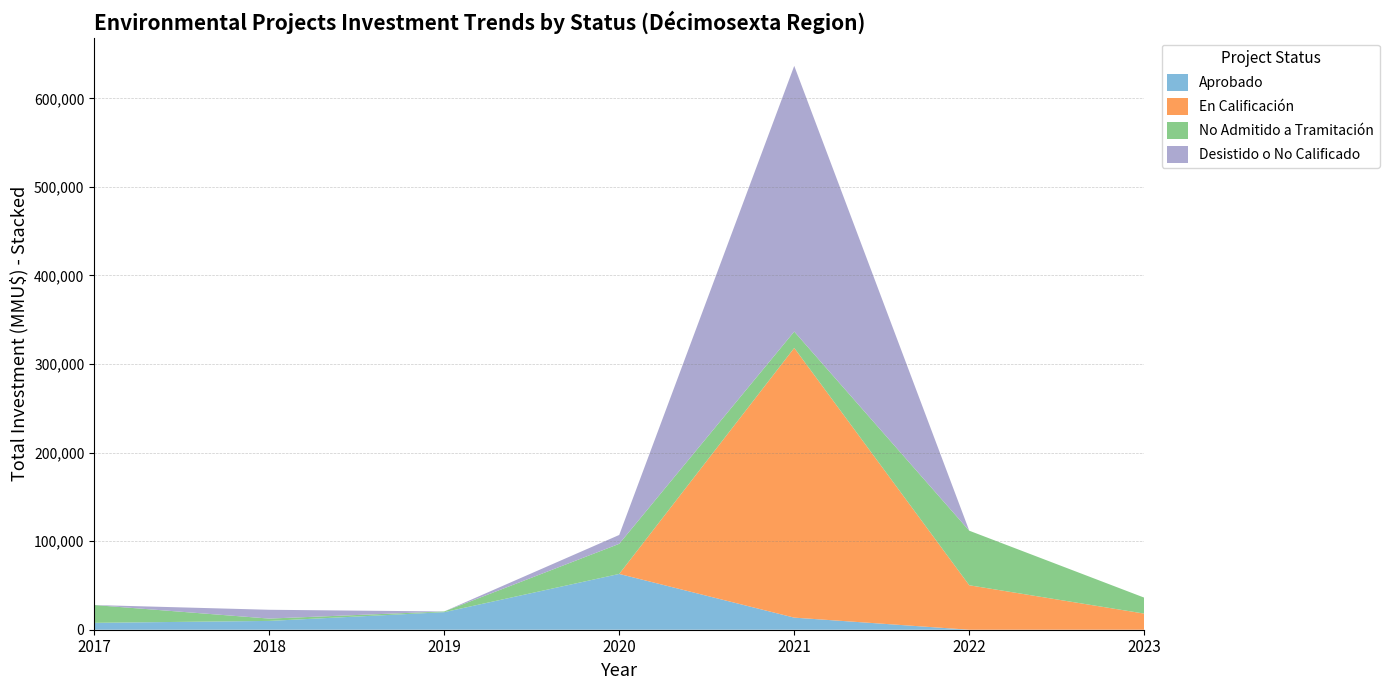

The value of Aprobado at 2020 is 63000. True or false?

True